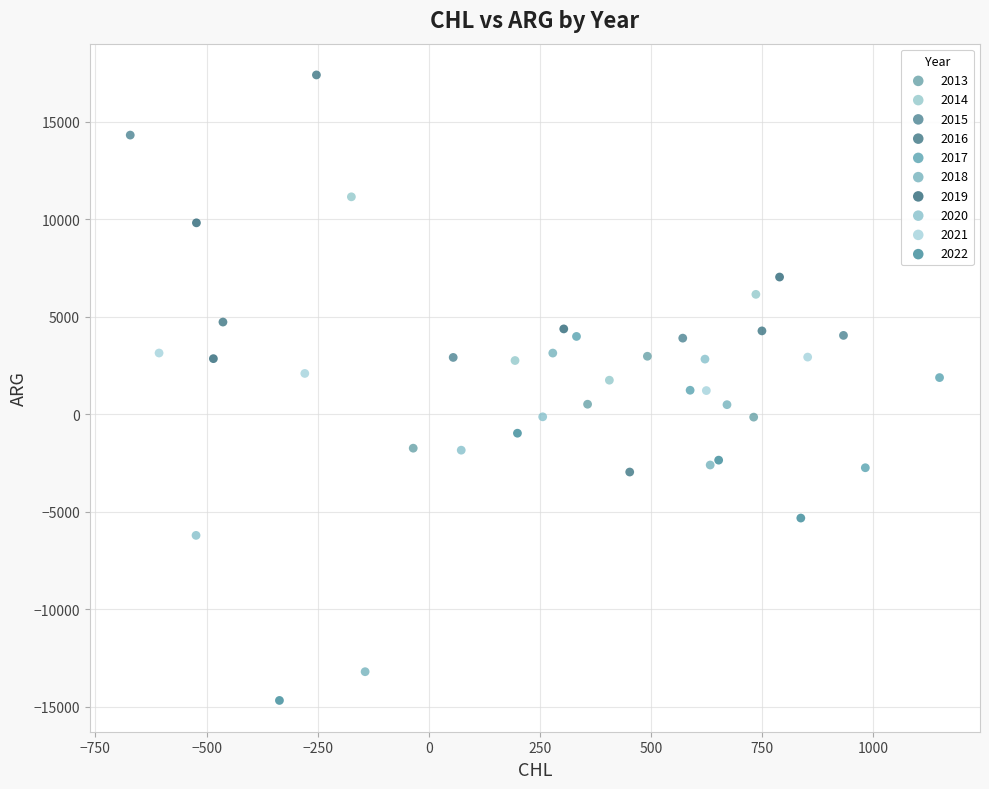

Which series contains the highest Y value?

2016